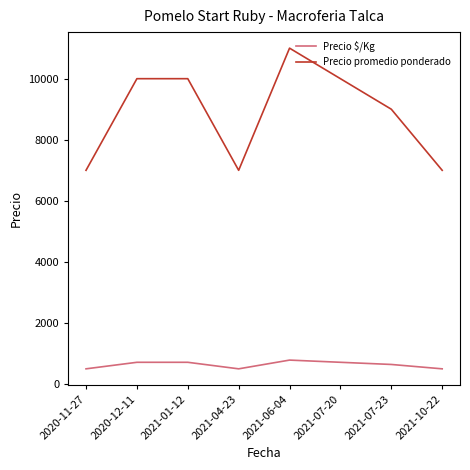

What is the greatest value displayed?

11000